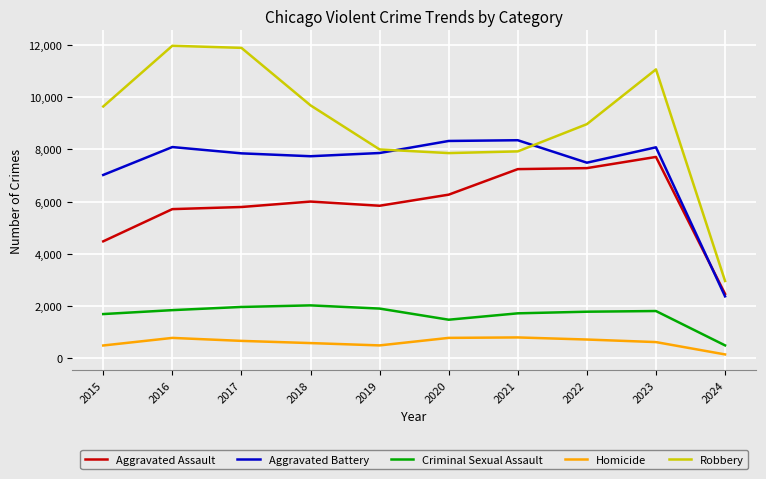

The Robbery series shows 13755 at 2019. True or false?

False